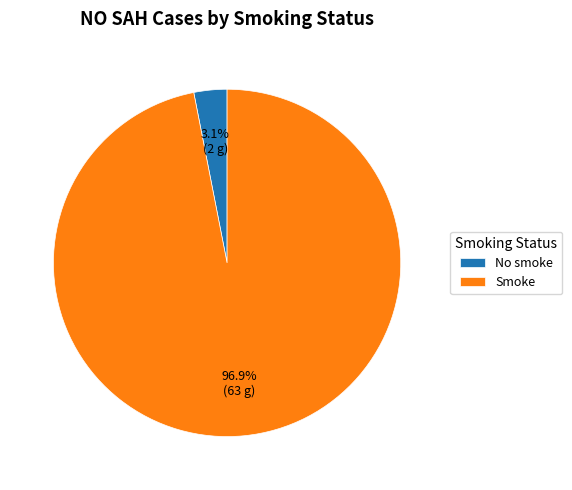

Is it true that No smoke is 3% of the pie?

True